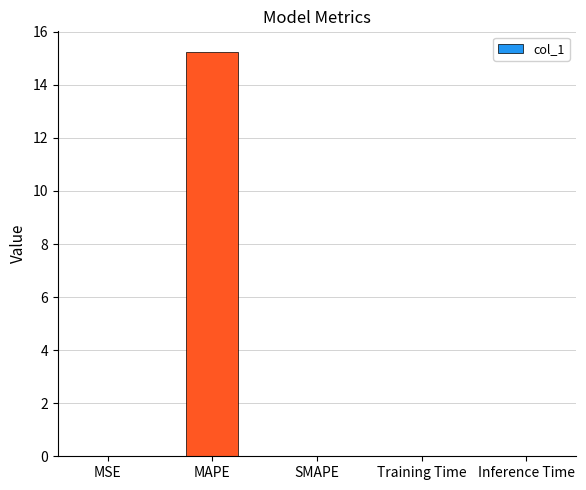

Which has a higher value, MSE or MAPE?

MAPE